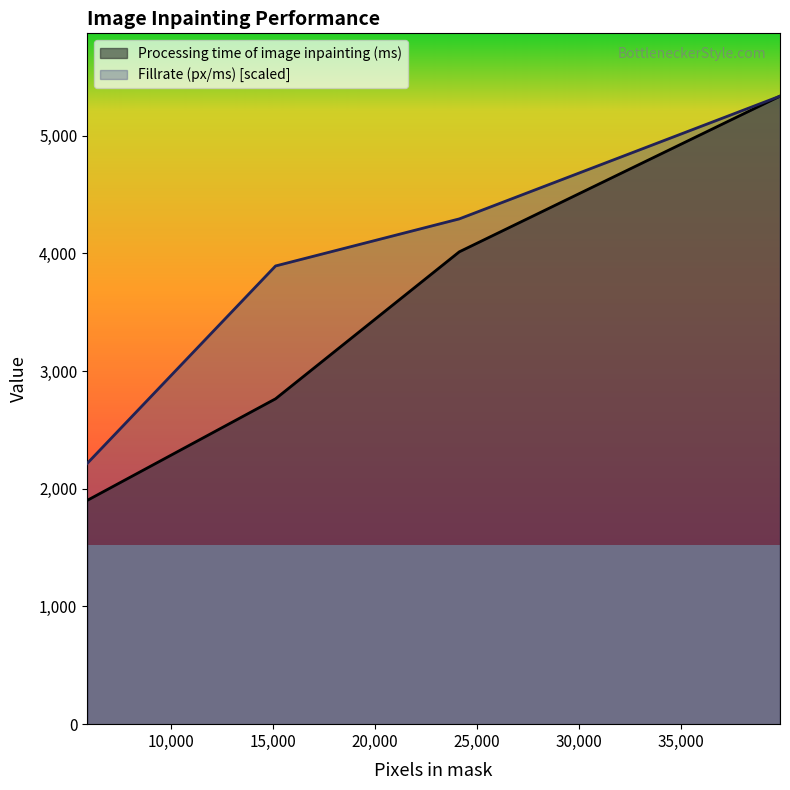

The value of Processing time of image inpainting (ms) at 24138 is 4014.0. True or false?

True